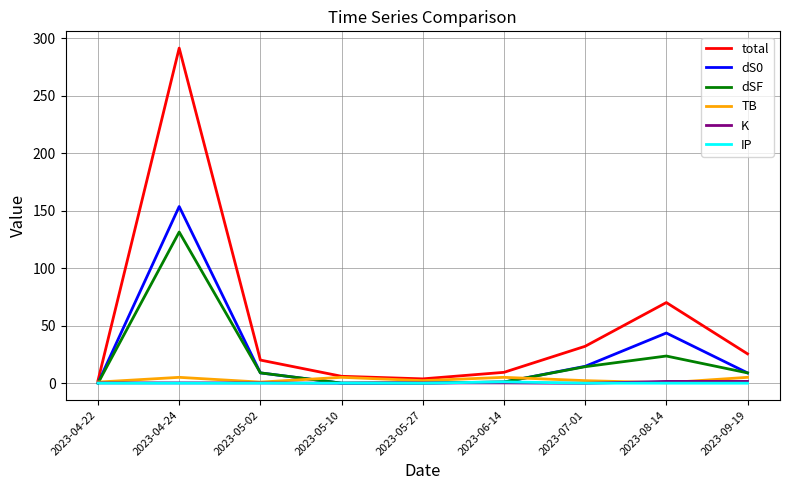

Read the total value at 2023-05-27.

4.0